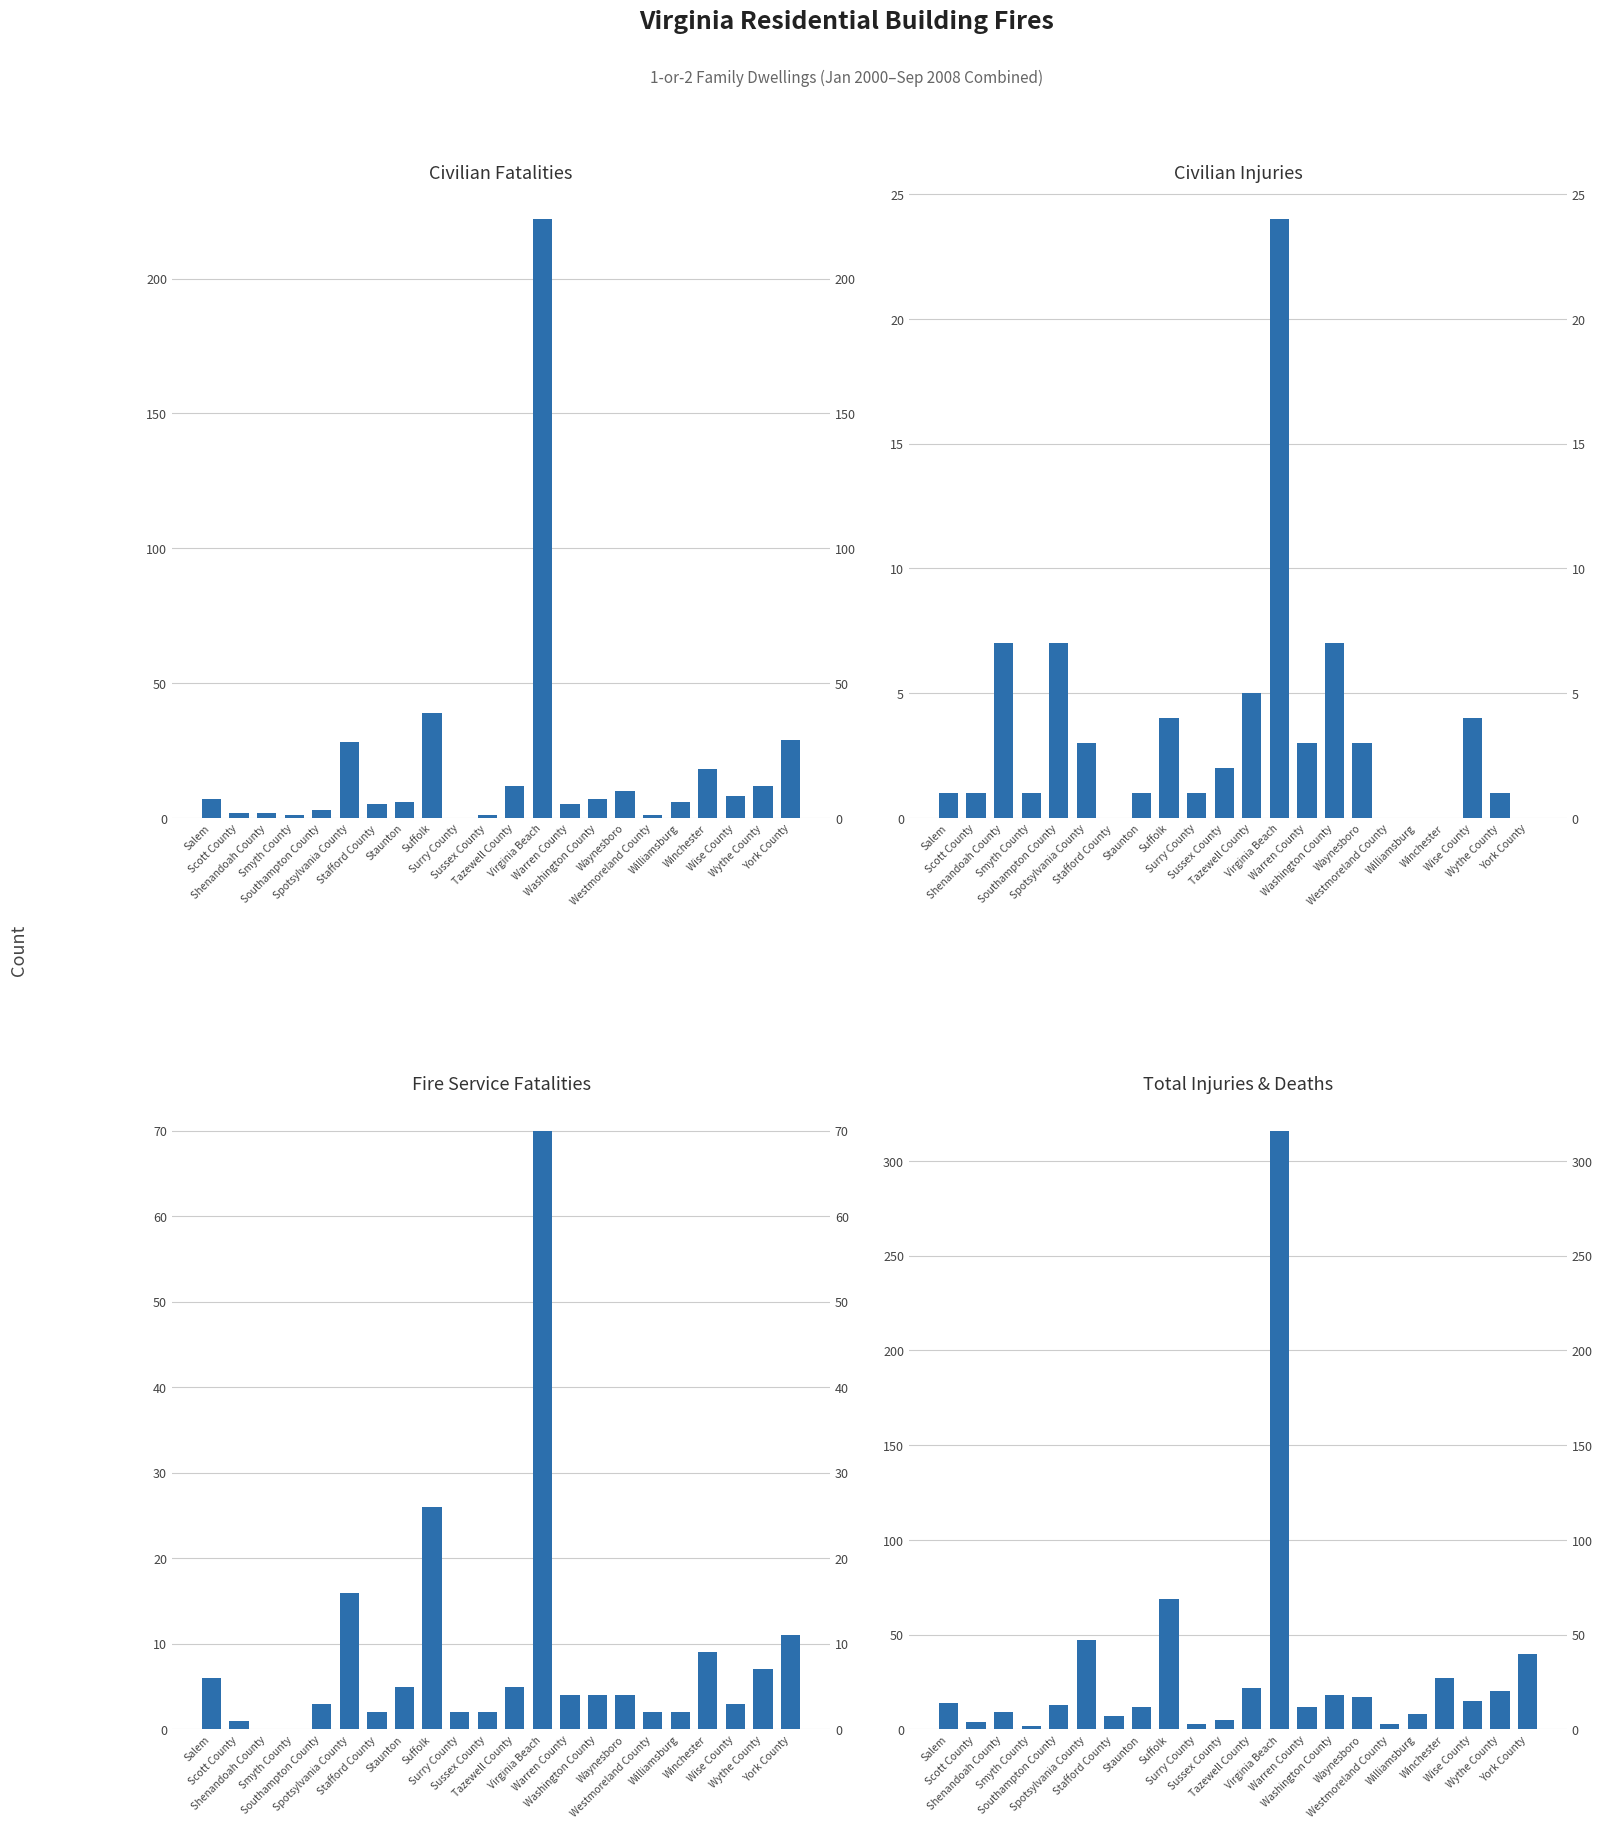

At how many categories does at least one series exceed 116?

1